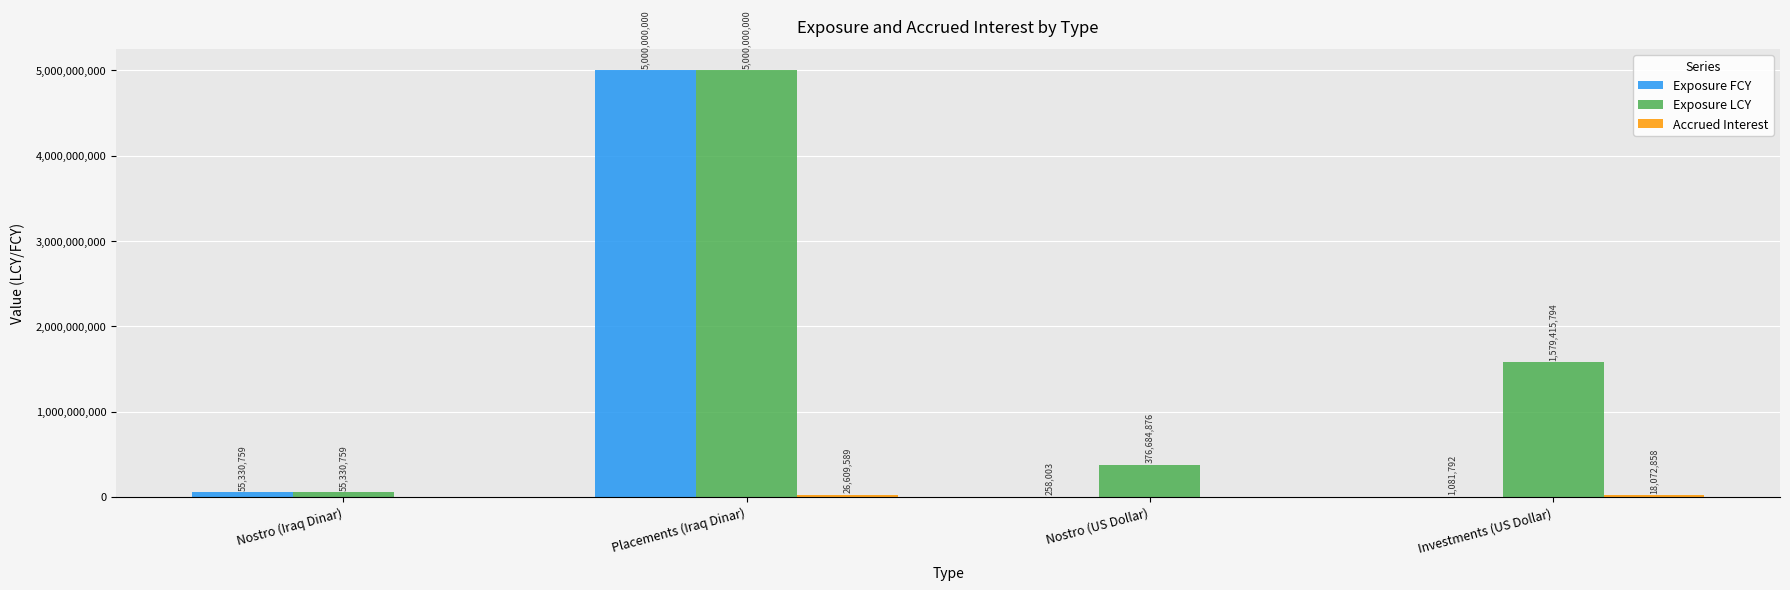

What is the greatest value displayed?

5000000000.0